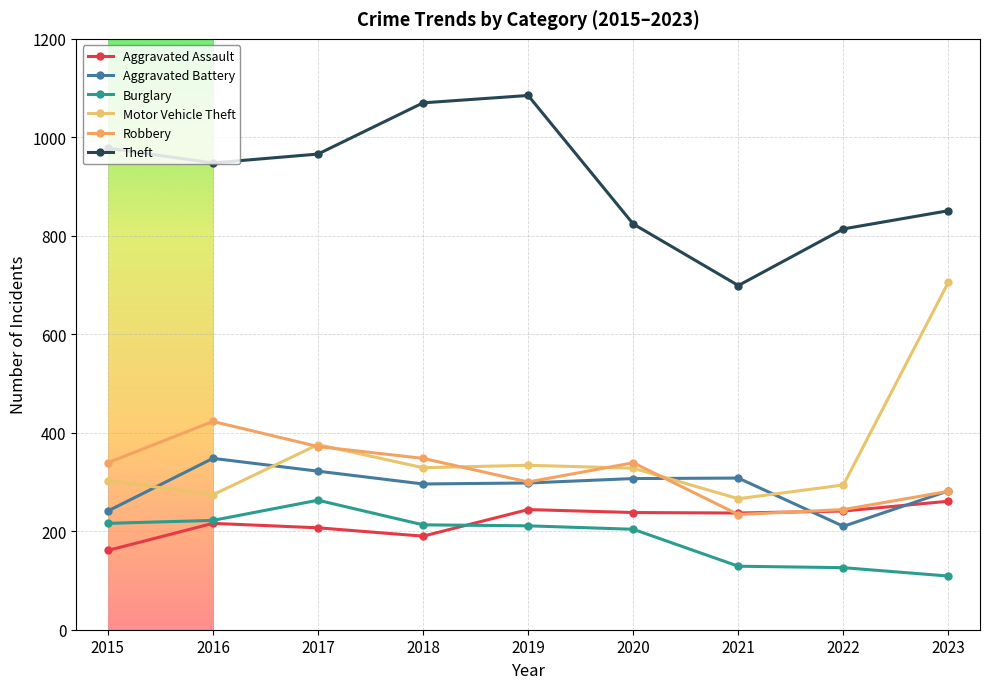

What is the value of the Aggravated Assault point at the 4th from the left?

190